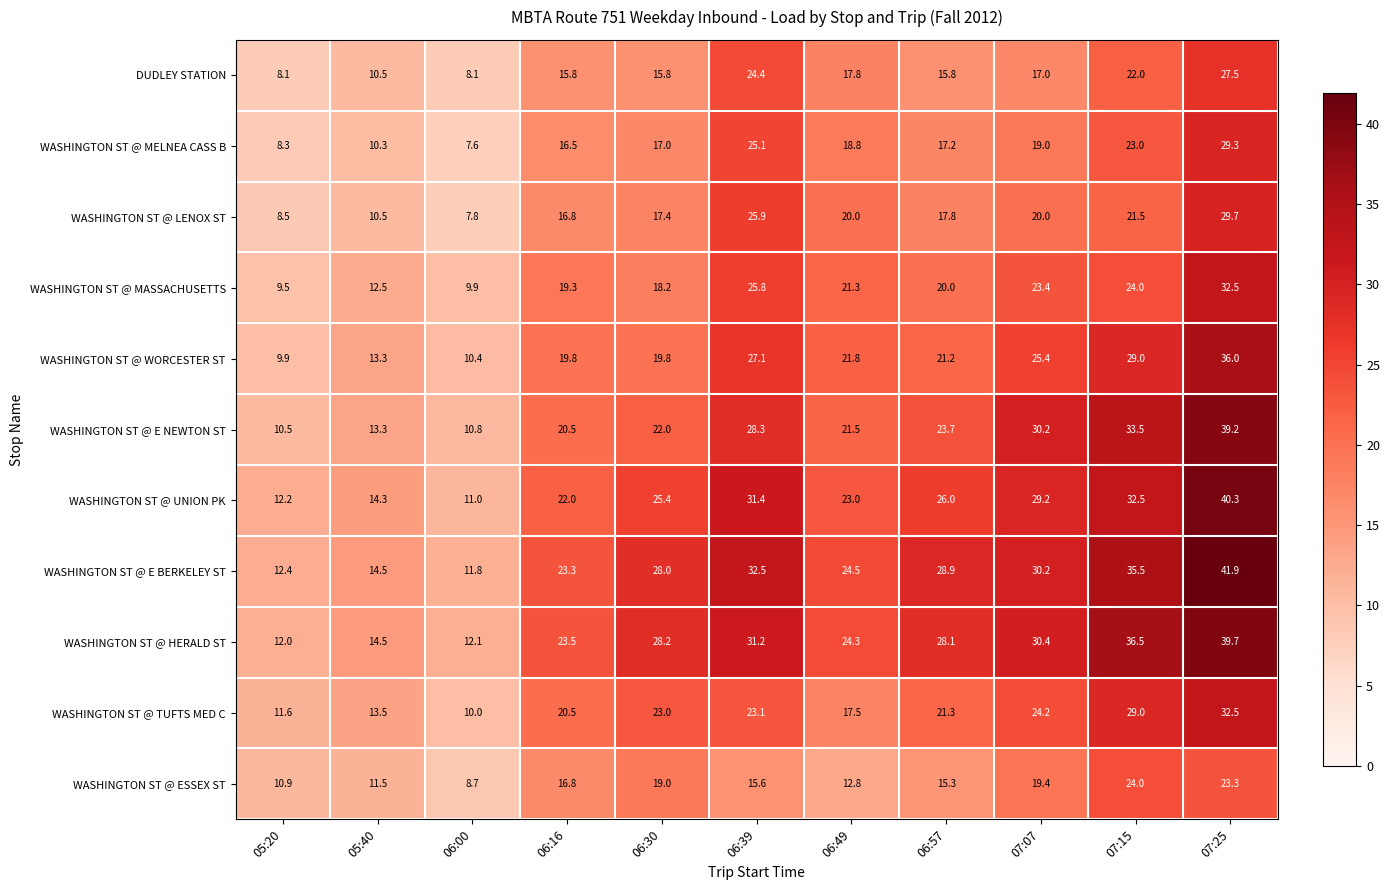

Read the WASHINGTON ST @ MASSACHUSETTS value at 06:16.

19.3